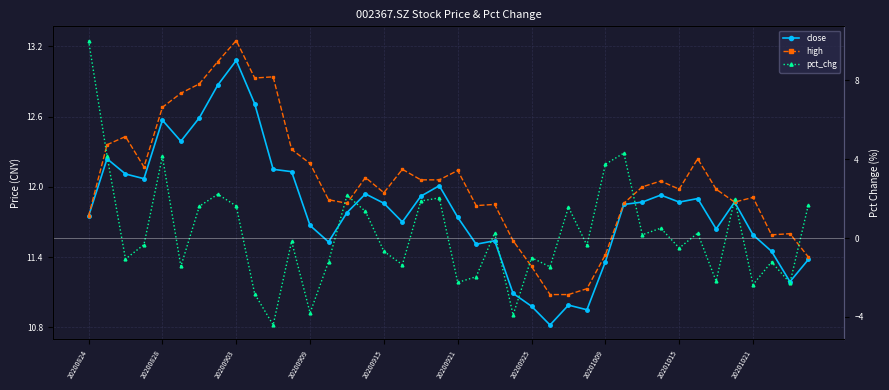

Rank the categories by pct_chg value from highest to lowest.

20200824, 29, 20200828, 20200915, 28, 20201009, 14, 19, 35, 18, 39, 20201015, 20200925, 26, 15, 31, 22, 33, 30, 11, 20200909, 27, 32, 16, 24, 20200903, 13, 37, 17, 20200921, 25, 21, 34, 20, 38, 36, 20201021, 12, 23, 10